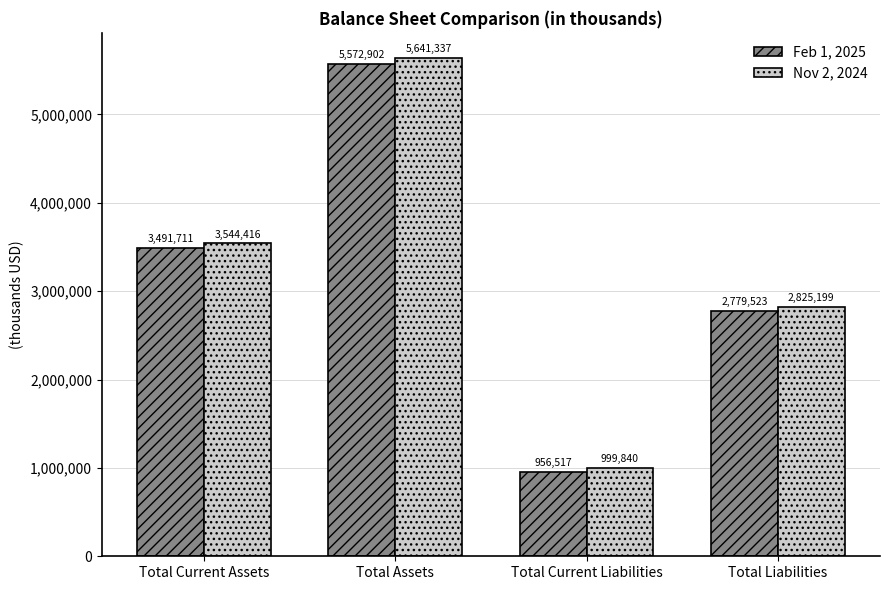

Reading right to left, what are all the values shown in this chart?

Feb 1, 2025: 2779523	956517	5572902	3491711
Nov 2, 2024: 2825199	999840	5641337	3544416